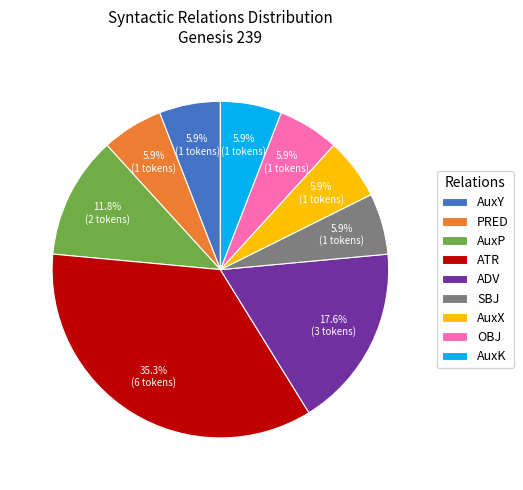

Which slice is the largest?

ATR